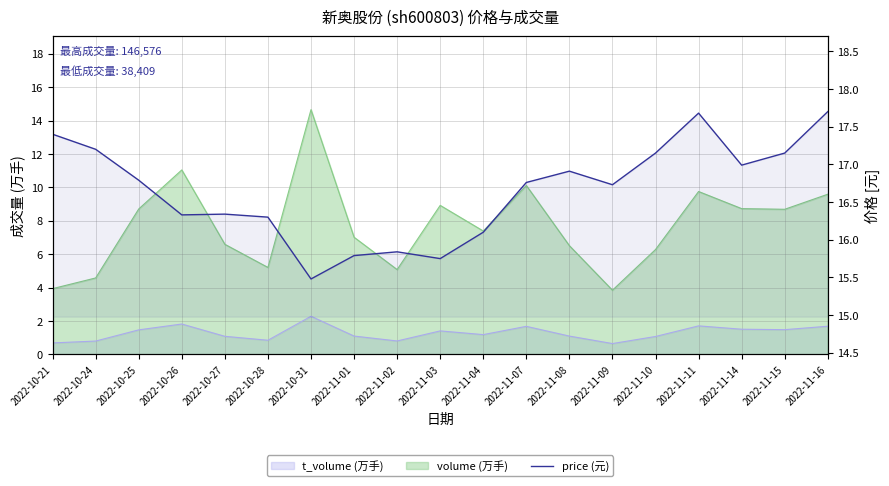

List the labels in order of value, smallest first.

2022-10-31, 2022-11-03, 2022-11-01, 2022-11-02, 2022-11-04, 2022-10-28, 2022-10-26, 2022-10-27, 2022-11-09, 2022-11-07, 2022-10-25, 2022-11-08, 2022-11-14, 2022-11-10, 2022-11-15, 2022-10-24, 2022-10-21, 2022-11-11, 2022-11-16